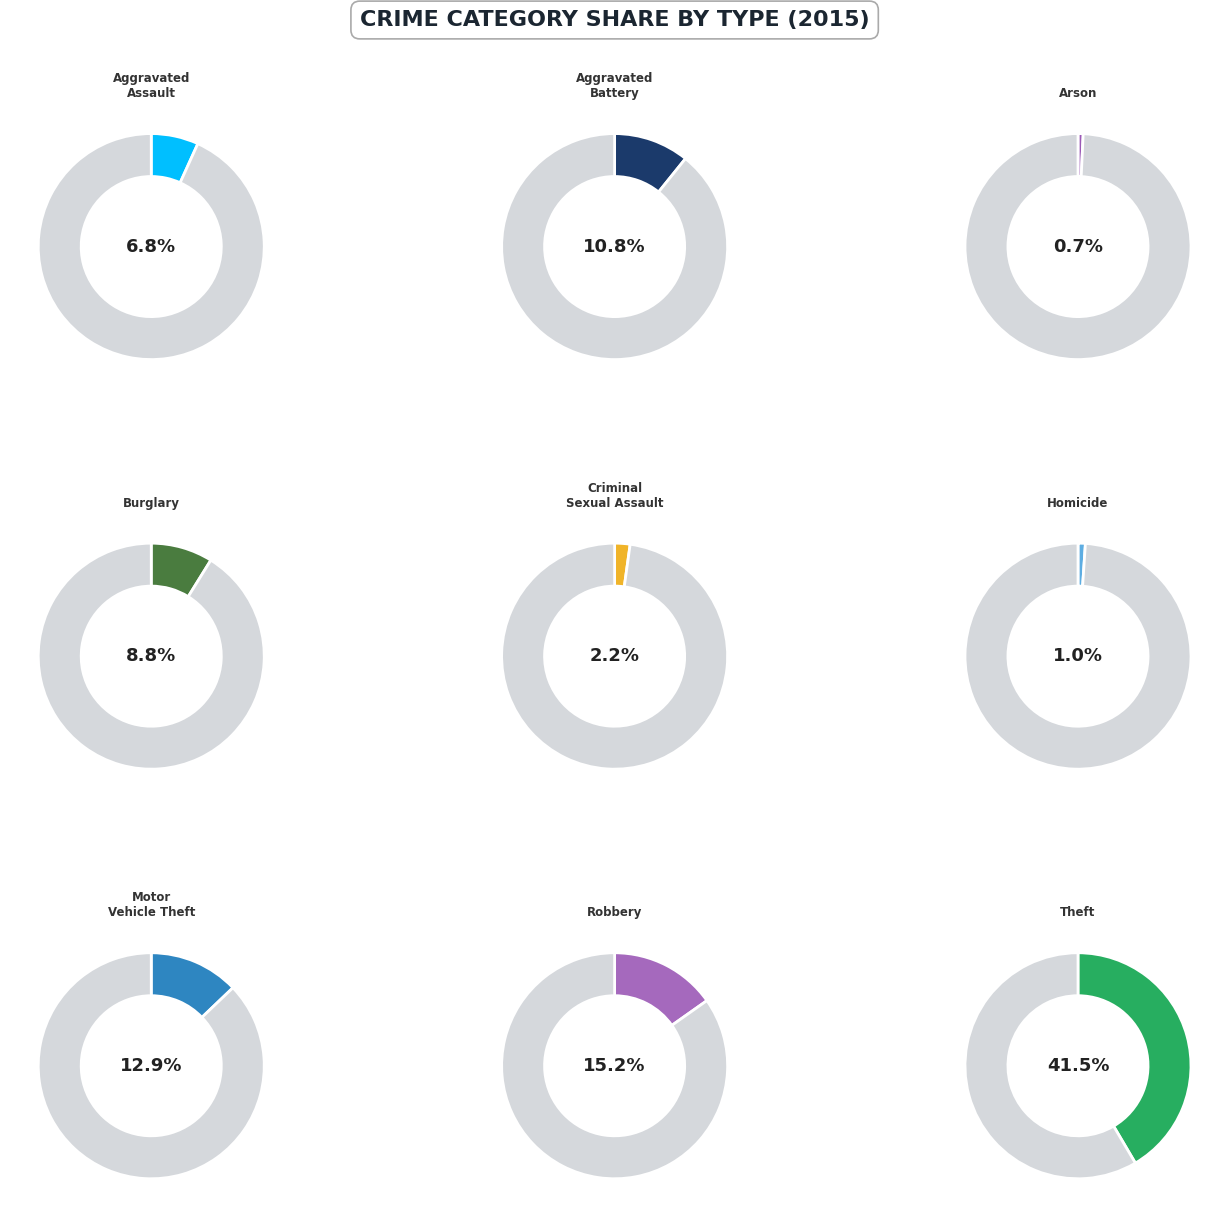

Which slice is the smallest?

Arson